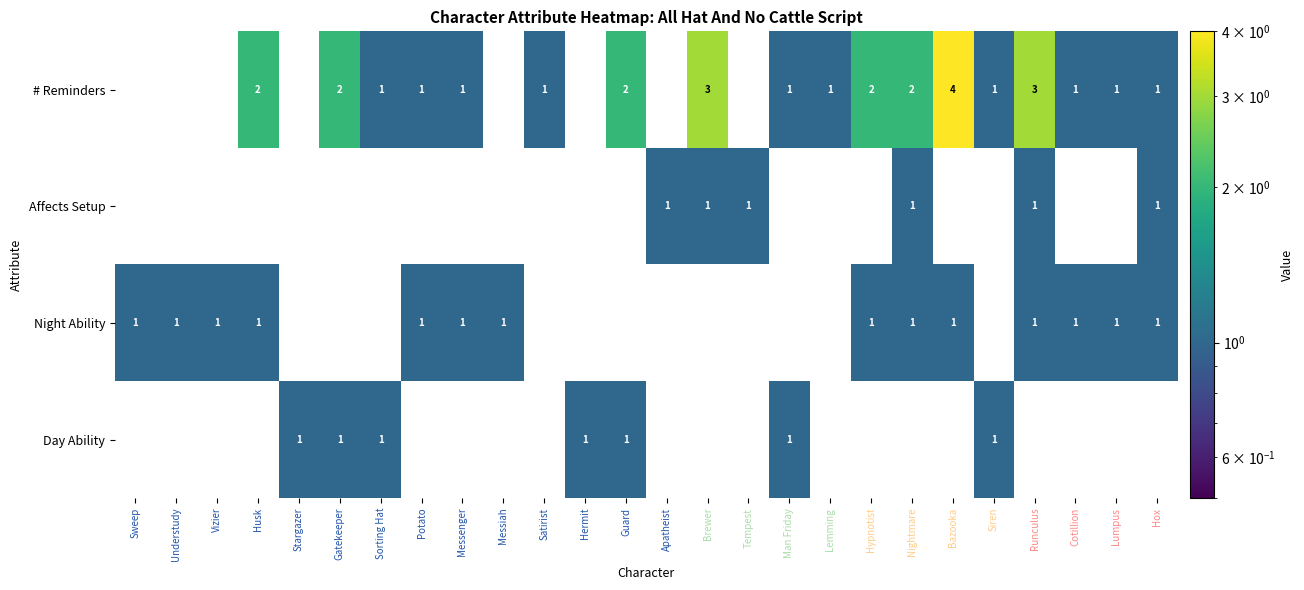

Which category has the highest value across all series?

Bazooka